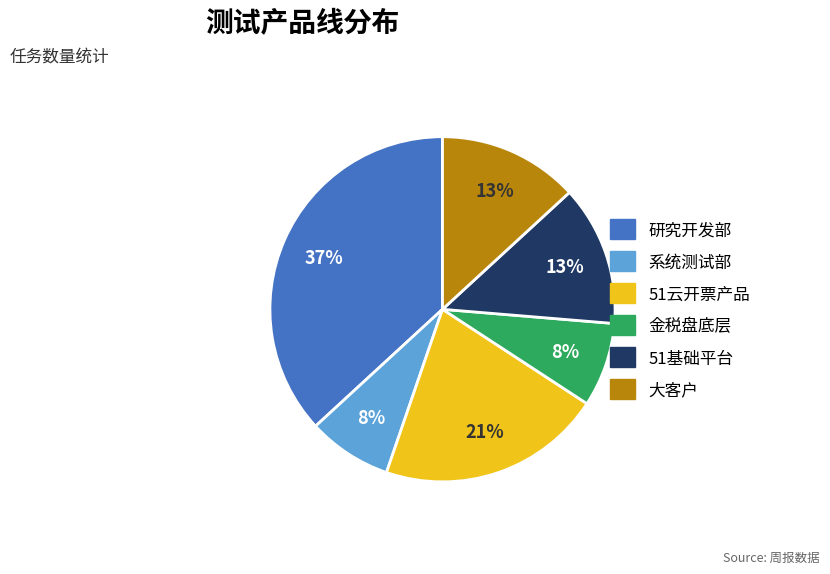

Which slice is the largest?

研究开发部